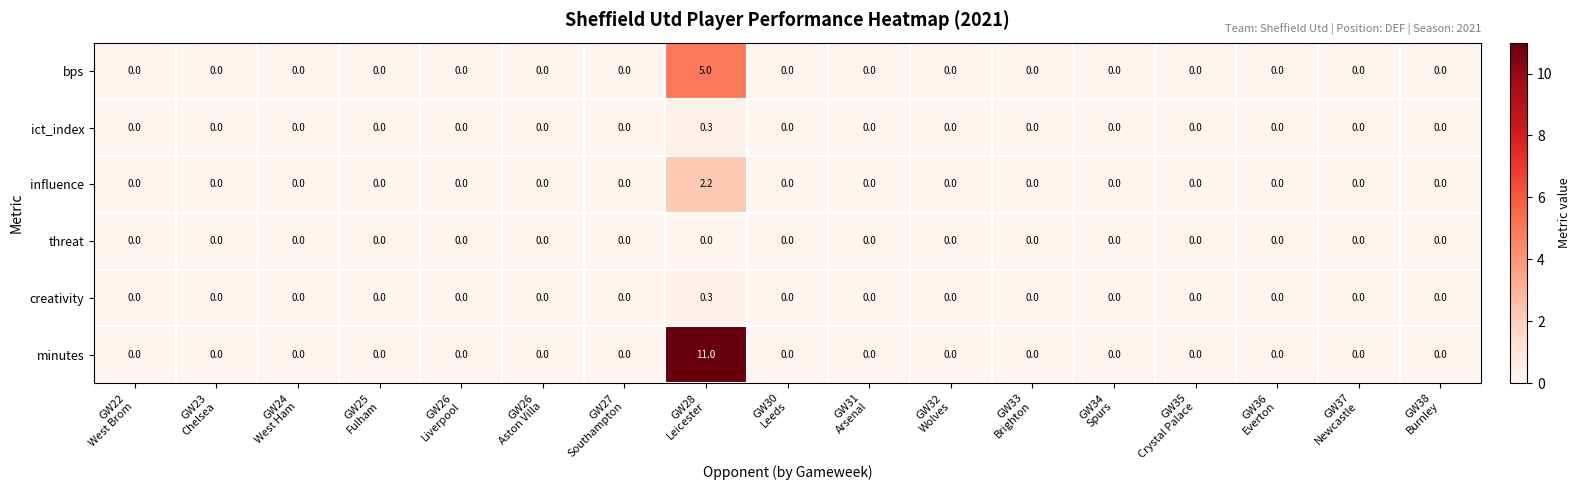

What is the maximum value for bps?

5.0